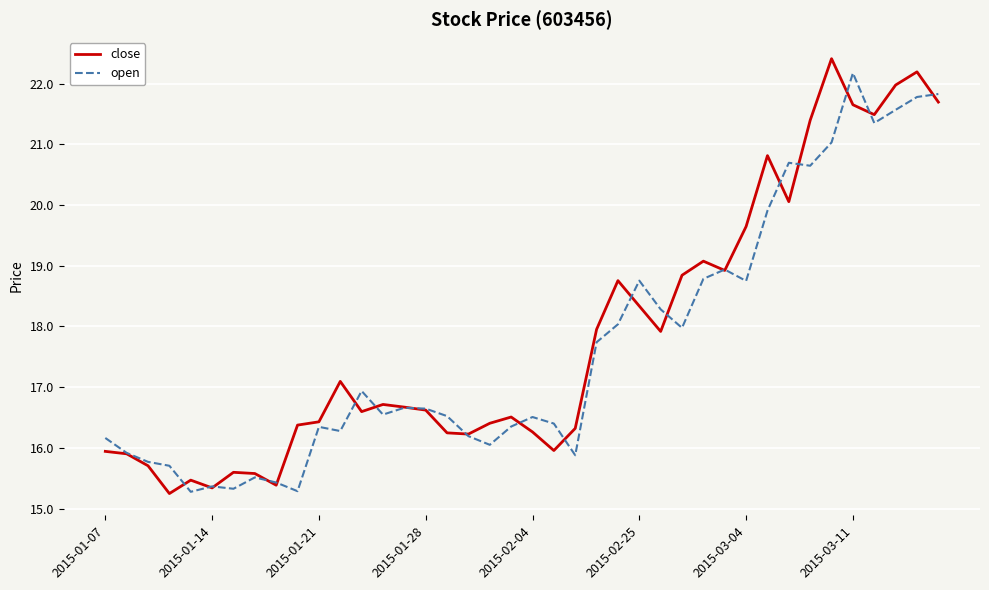

How many values in the open series are below 16?

10